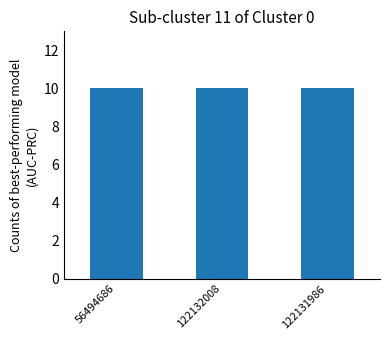

True or false: Noggrannhet has a value of 10.0 at 122131986.

True